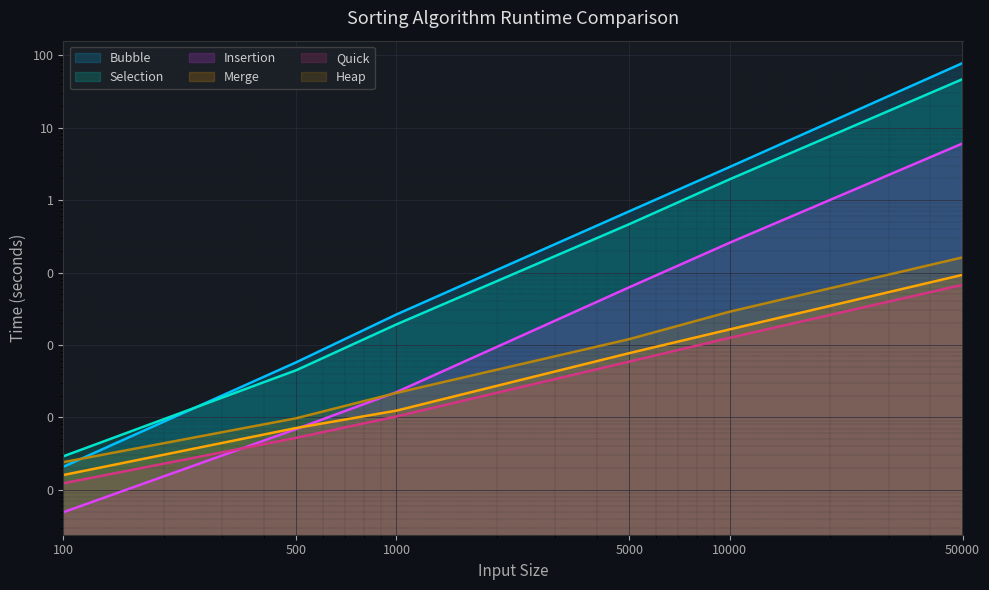

True or false: Heap and Selection cross at least once.

False